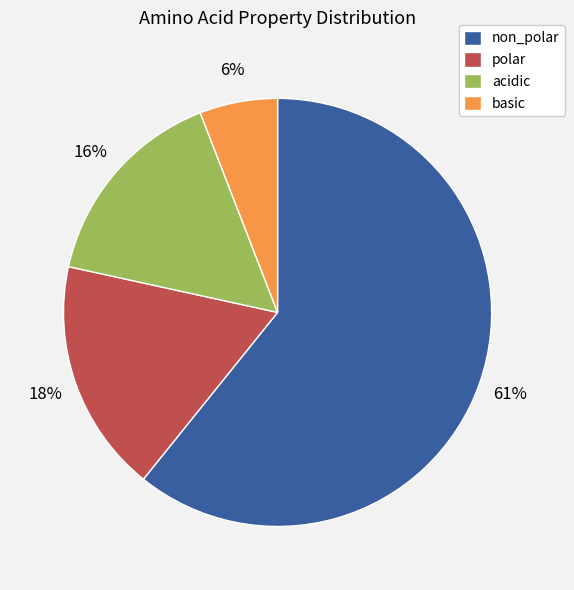

To the nearest percent, what is the average slice percentage?

25%